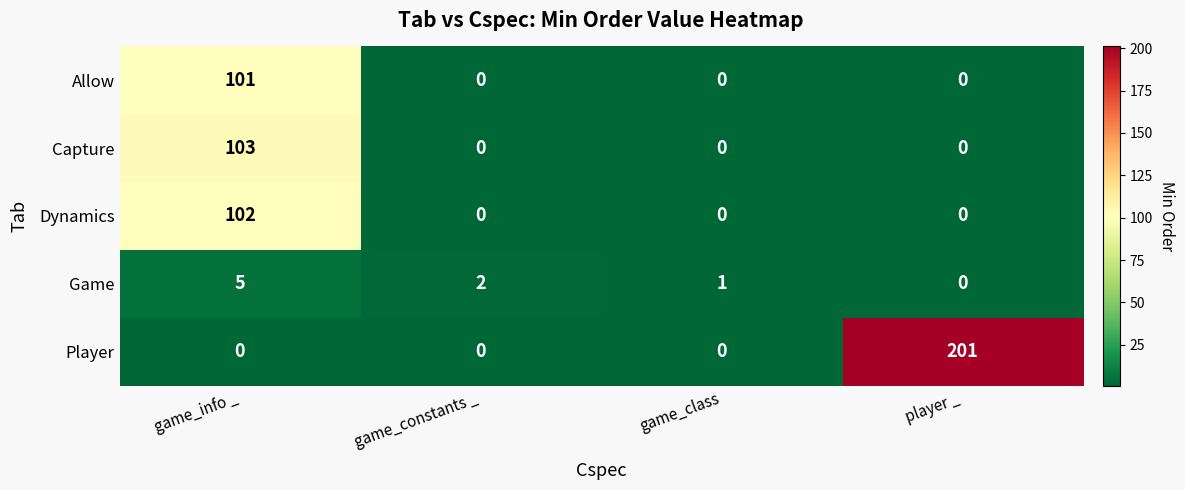

How many data points in Player are above 0?

1